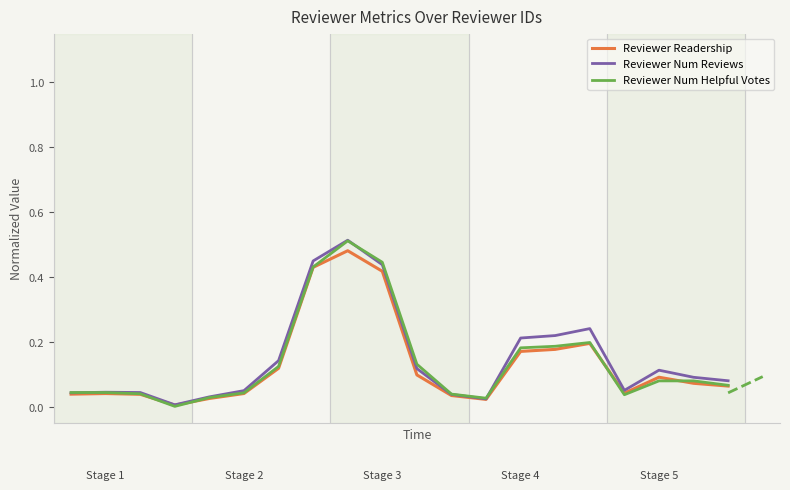

True or false: Reviewer Num Reviews and Reviewer Readership cross at least once.

False